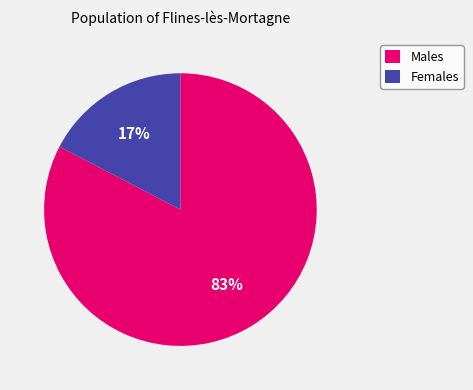

To the nearest percent, what is the average slice percentage?

50%